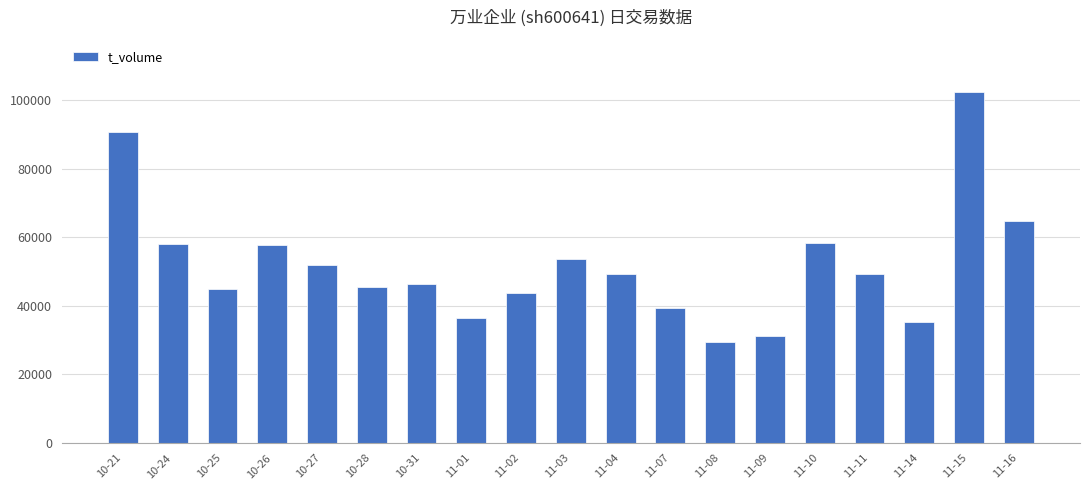

What is the average value?

52035